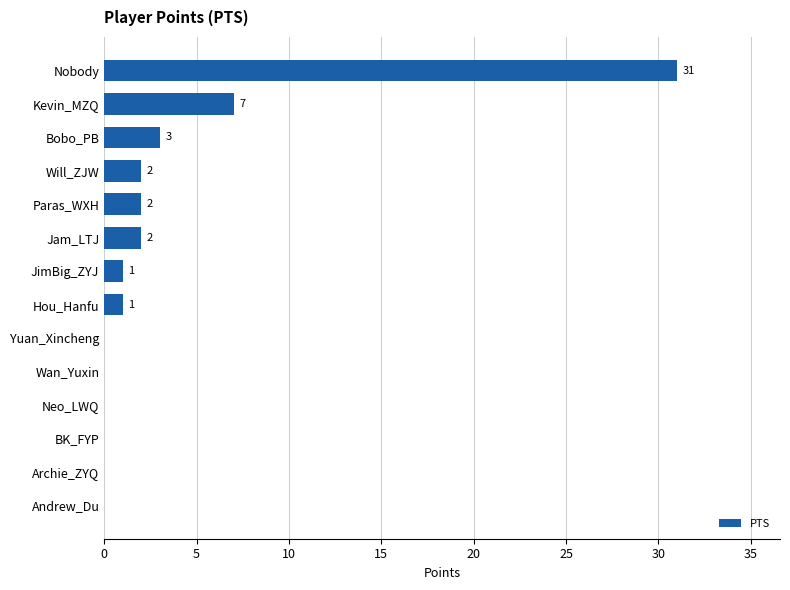

Reading bottom to top, what are all the values shown in this chart?

Andrew_Du=0	Archie_ZYQ=0	BK_FYP=0	Neo_LWQ=0	Wan_Yuxin=0	Yuan_Xincheng=0	Hou_Hanfu=1	JimBig_ZYJ=1	Jam_LTJ=2	Paras_WXH=2	Will_ZJW=2	Bobo_PB=3	Kevin_MZQ=7	Nobody=31